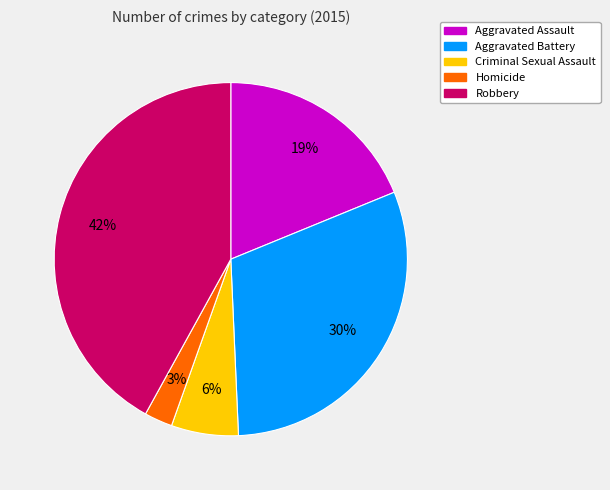

Approximately how many times larger is the value at Aggravated Battery compared to Robbery?

0.7